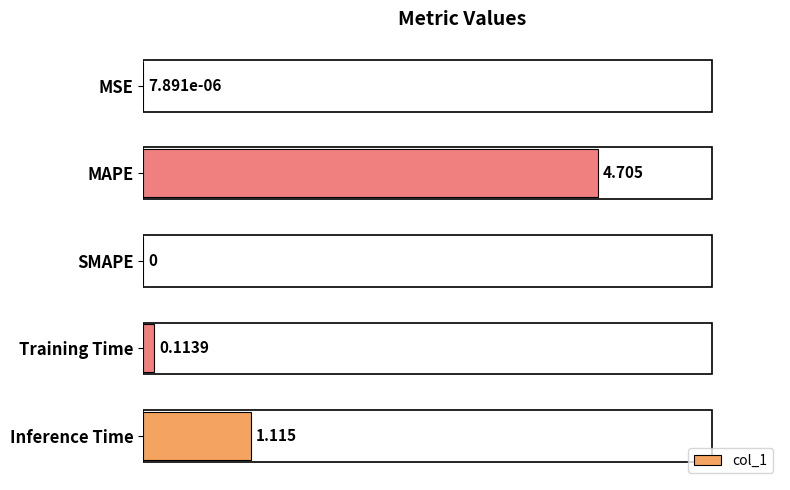

At which label is the value closest to 2?

Inference Time